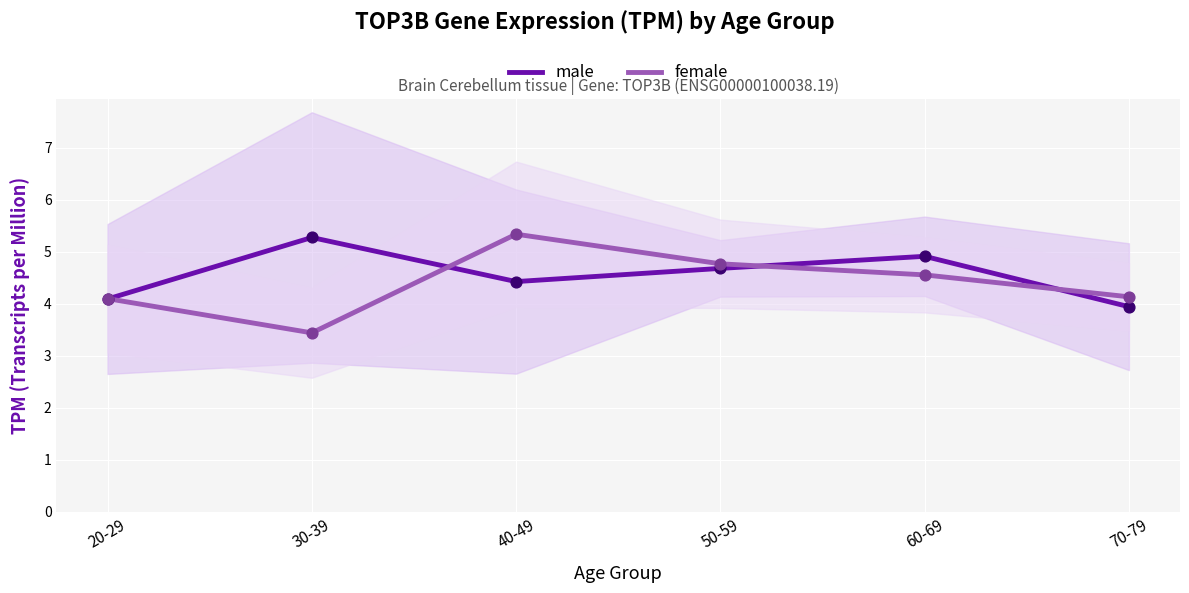

Which series has the widest spread of Y values?

female